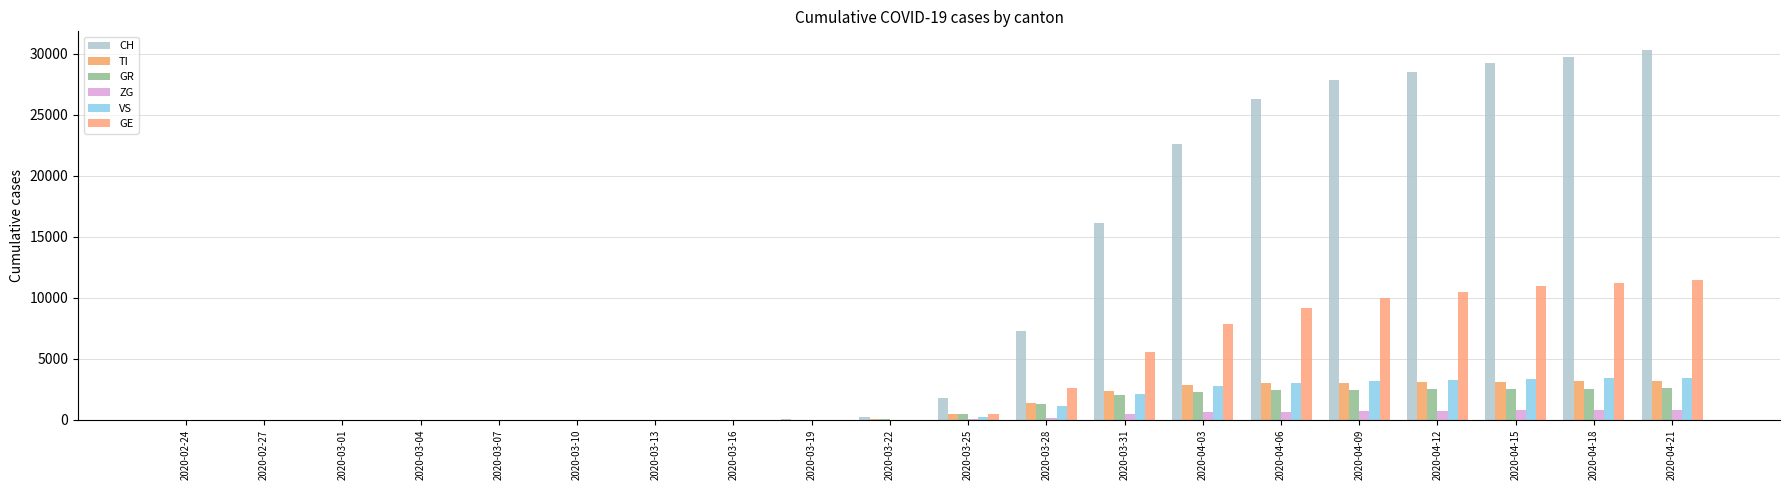

Rank the series at 2020-02-24 from highest to lowest value.

CH, TI, GR, ZG, VS, GE